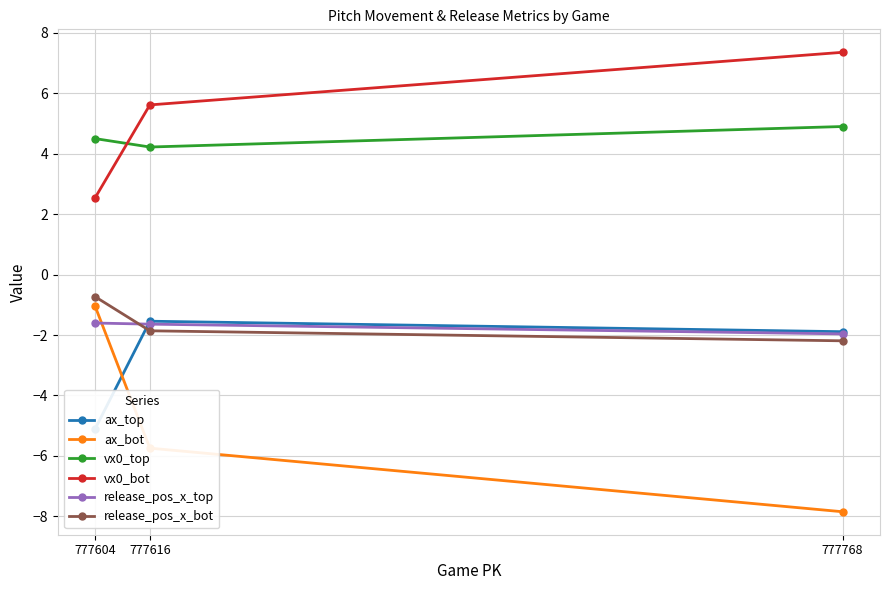

Reading left to right, extract all data points from this chart.

ax_top: 777768=-1.9	777616=-1.5	777604=-5.1
ax_bot: 777768=-7.8	777616=-5.7	777604=-1.0
vx0_top: 777768=4.9	777616=4.2	777604=4.5
vx0_bot: 777768=7.4	777616=5.6	777604=2.5
release_pos_x_top: 777768=-2.0	777616=-1.6	777604=-1.6
release_pos_x_bot: 777768=-2.2	777616=-1.9	777604=-0.7